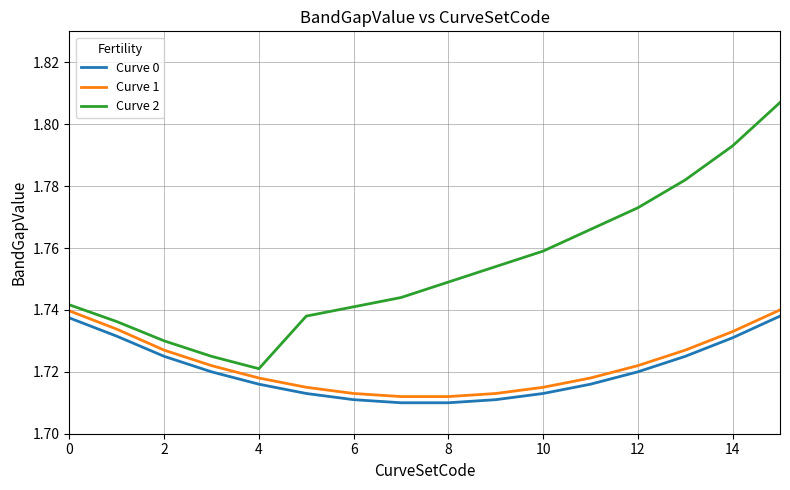

Which series has the widest spread of values?

Curve 2